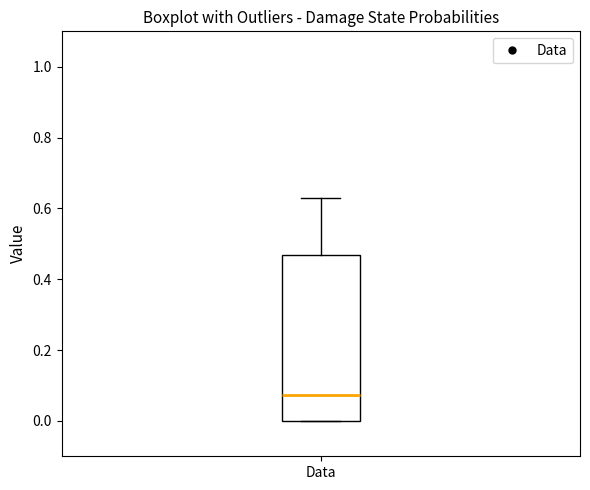

Transcribe this box plot: give where the median line is, the range the box spans, and where the two whiskers end, as read against the y-axis. The values are not printed on the chart, so give them approximately, as read against the axis.

median 0.08, box 0.00 to 0.46, whiskers 0.00 to 0.62